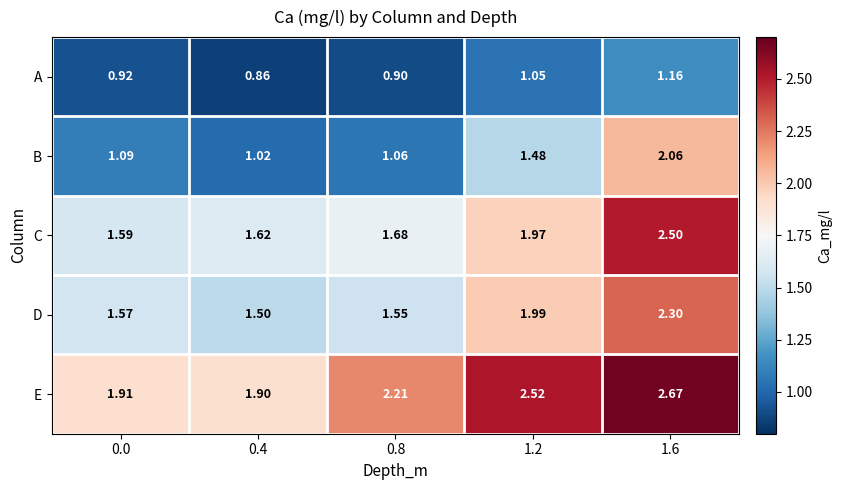

Which series has the largest total across all categories?

E